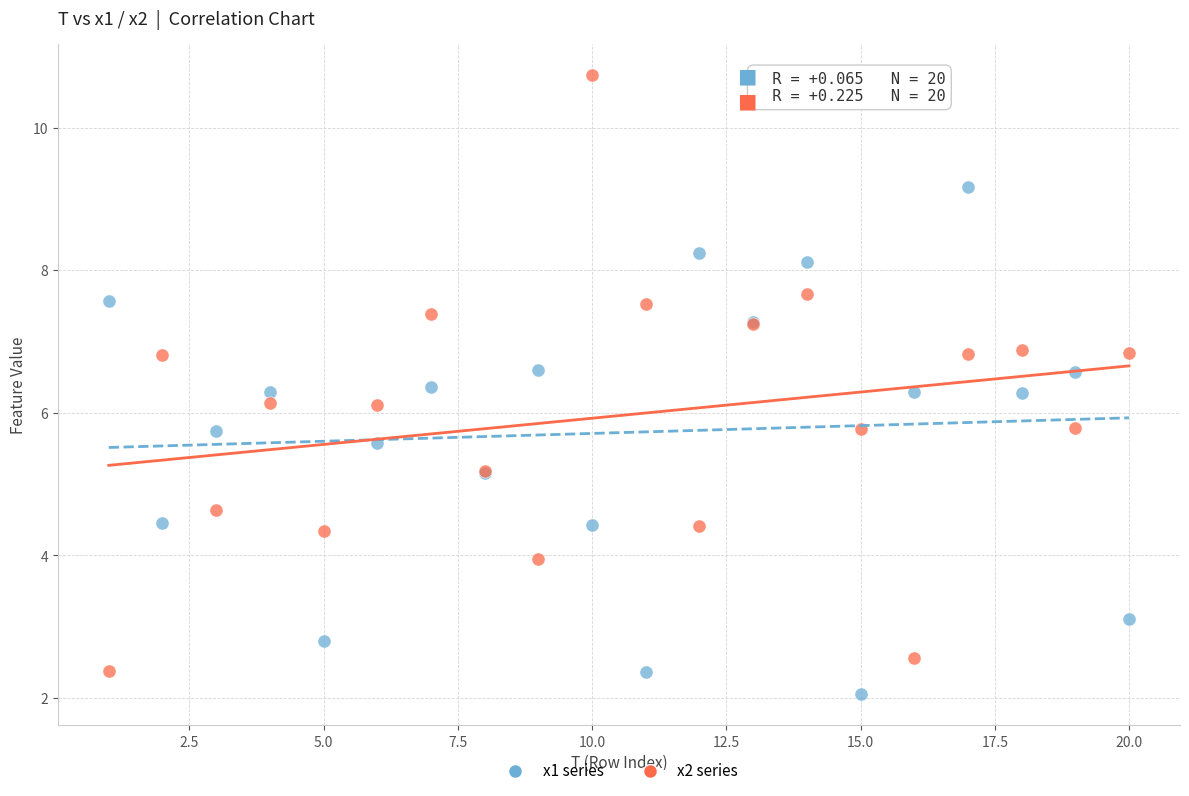

Which series has the widest spread of Y values?

x2 series